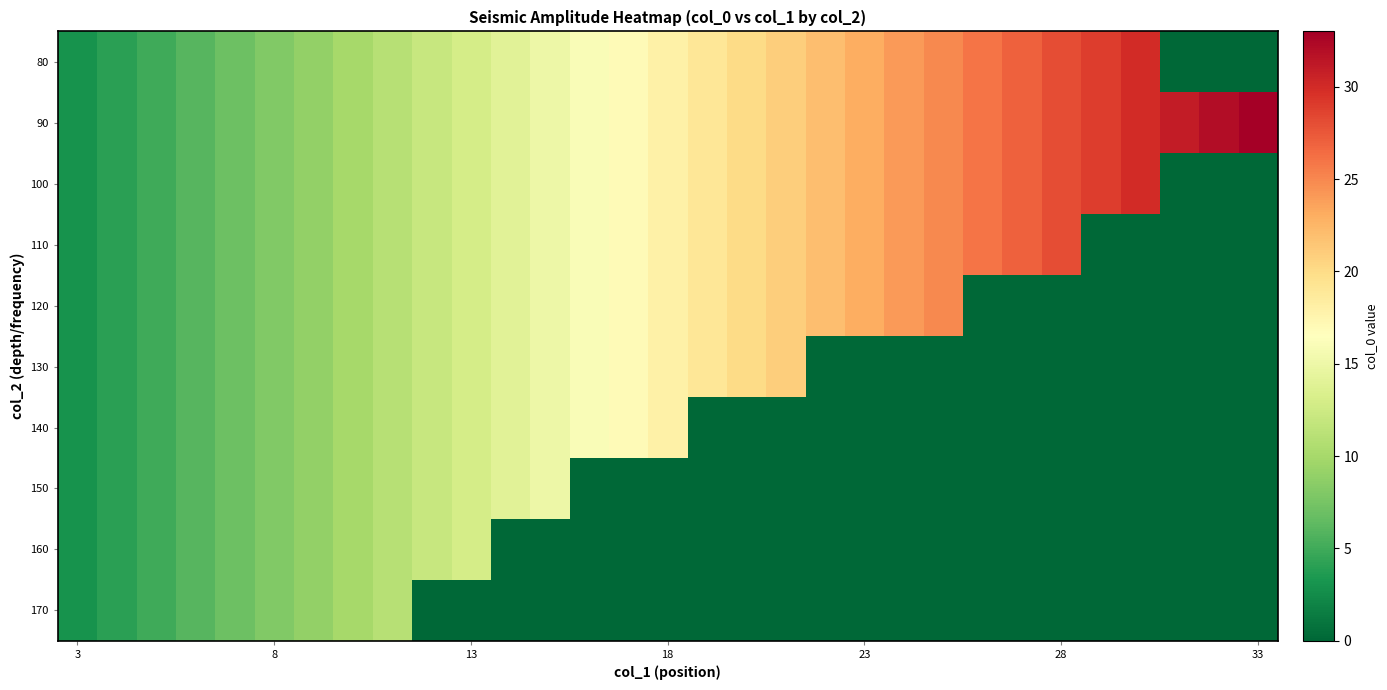

Count the number of categories in the chart.

31